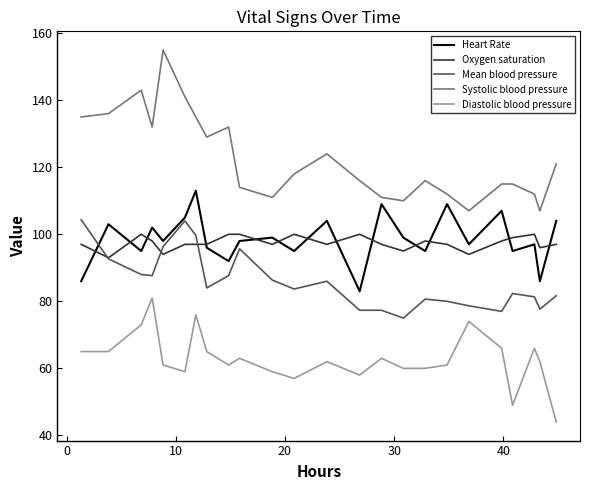

True or false: Diastolic blood pressure and Systolic blood pressure intersect in this chart.

False